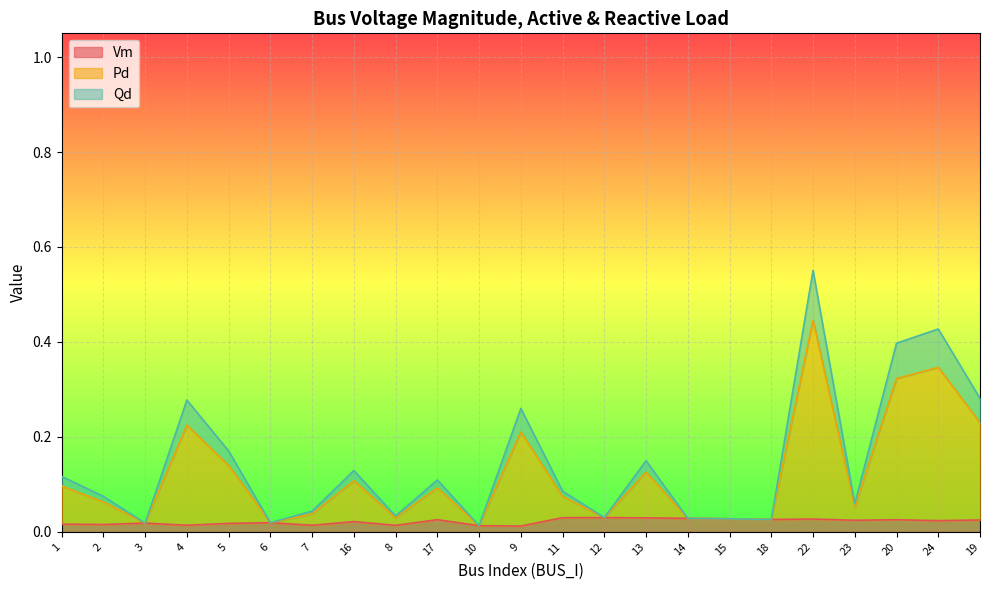

At which category is the sum across all series the highest?

22